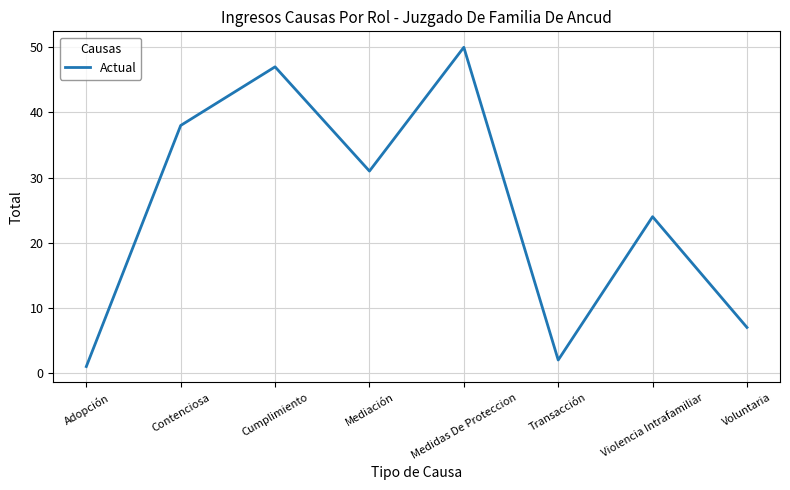

True or false: there are more than 2 points higher than both neighbors.

True